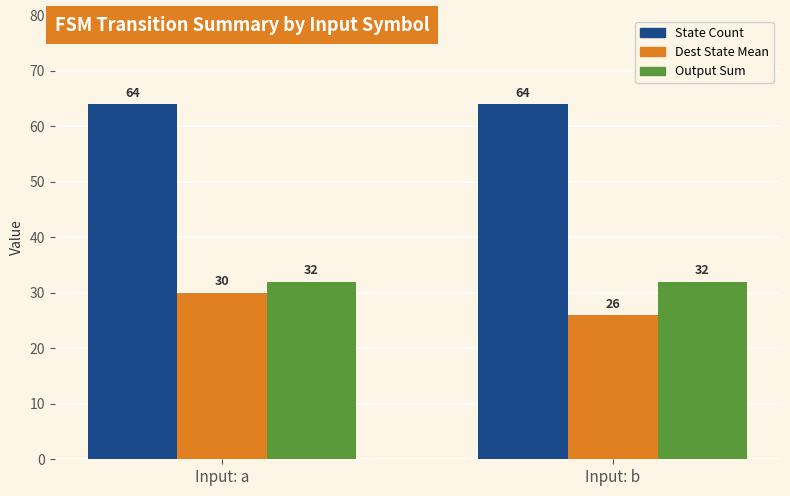

At how many categories does at least one series exceed 53?

2